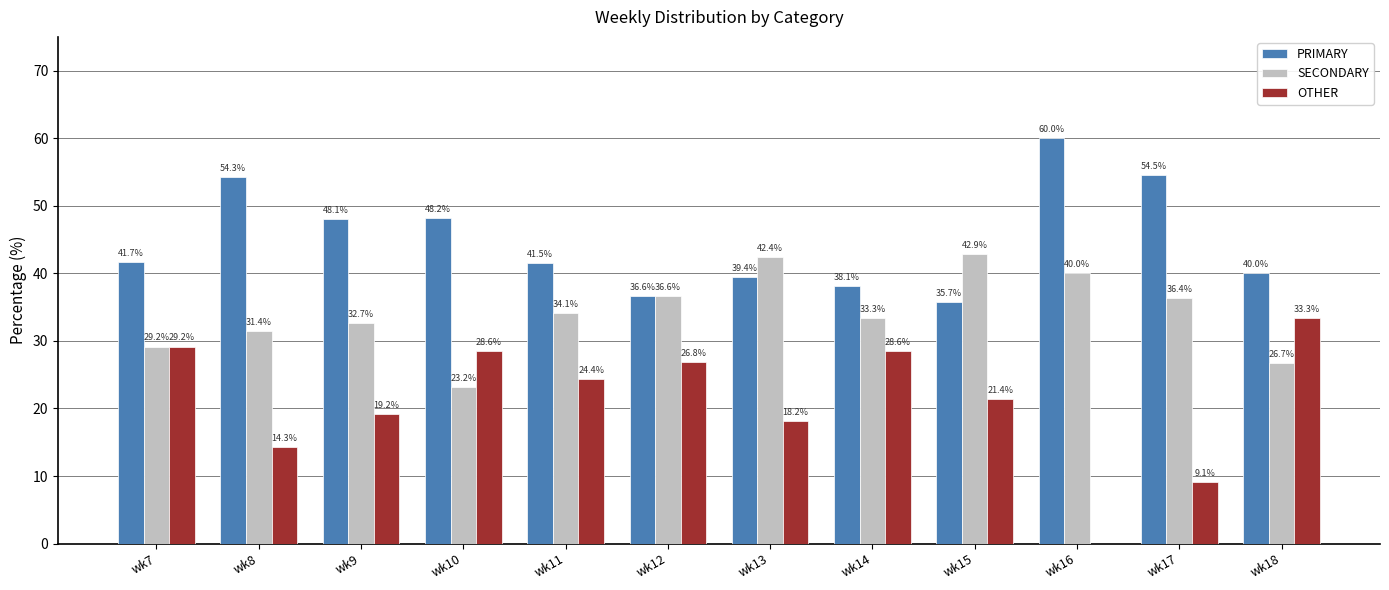

What are all the series names shown in the legend?

PRIMARY, SECONDARY, OTHER